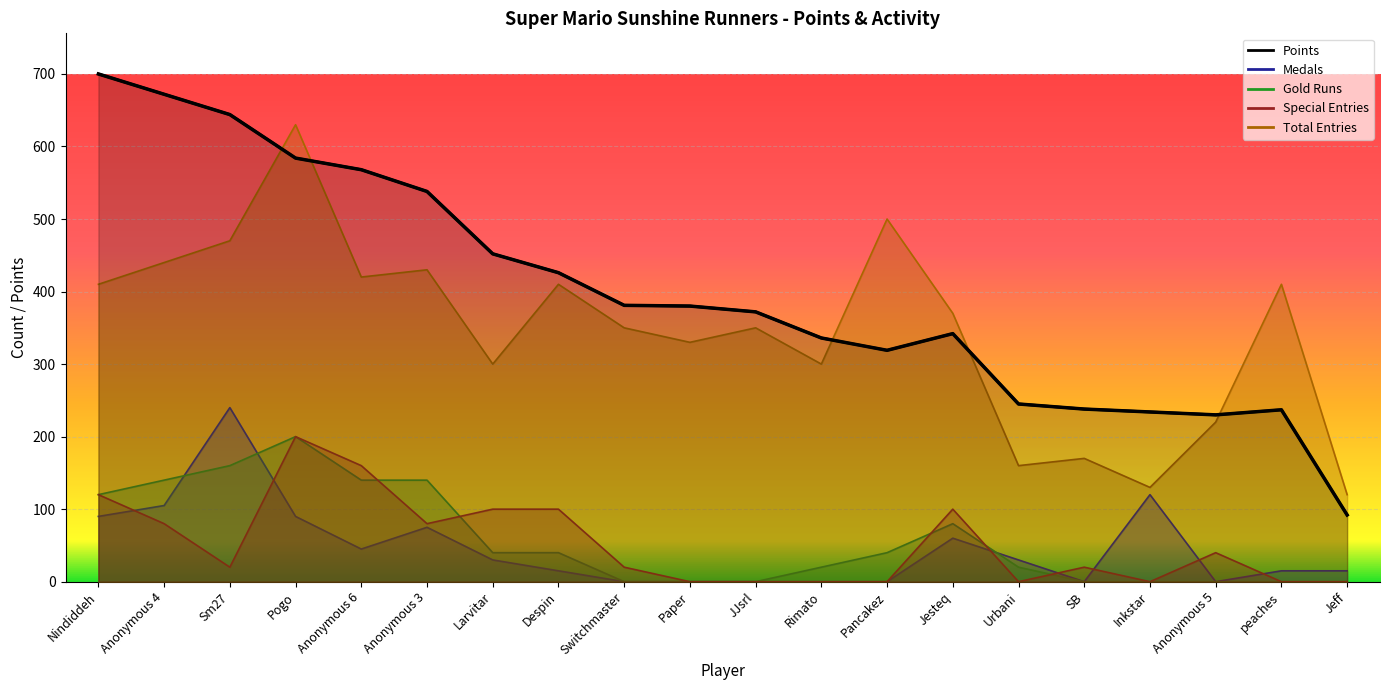

What is the average value of the Points series?

400